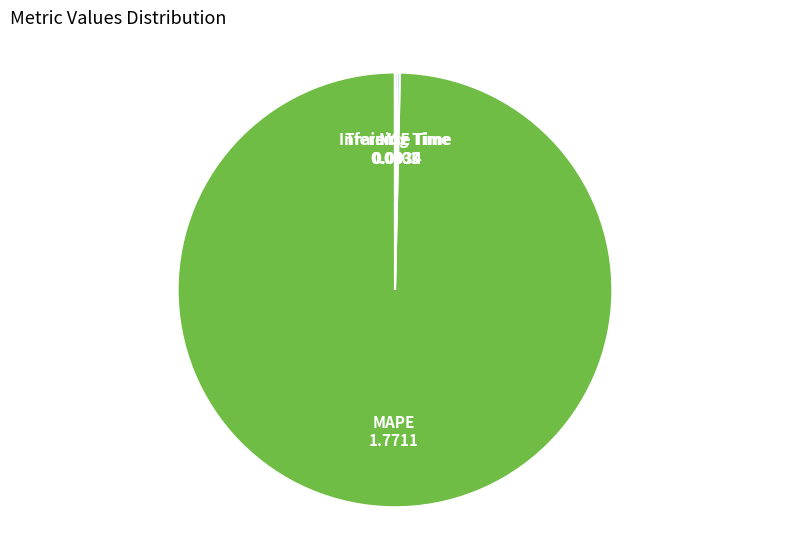

Is there any slice that represents more than half of the pie?

Yes